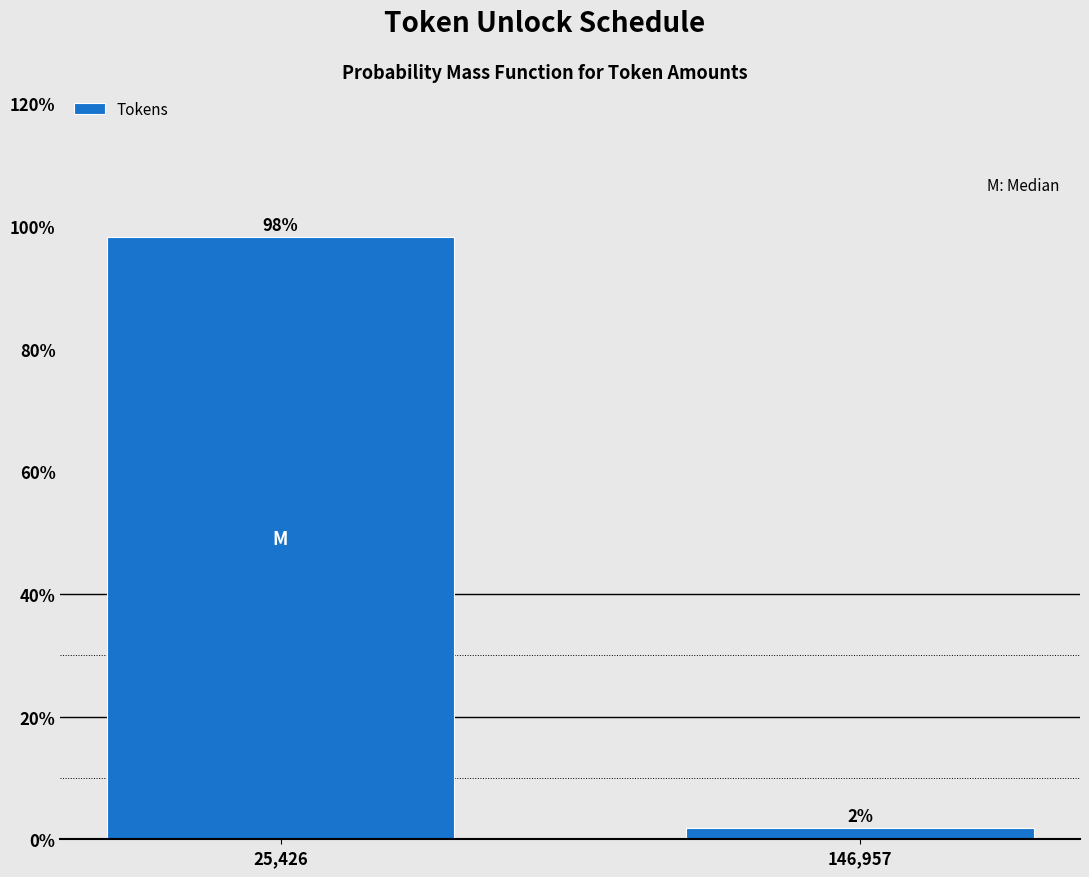

Which has a higher value, 146,957 or 25,426?

25,426